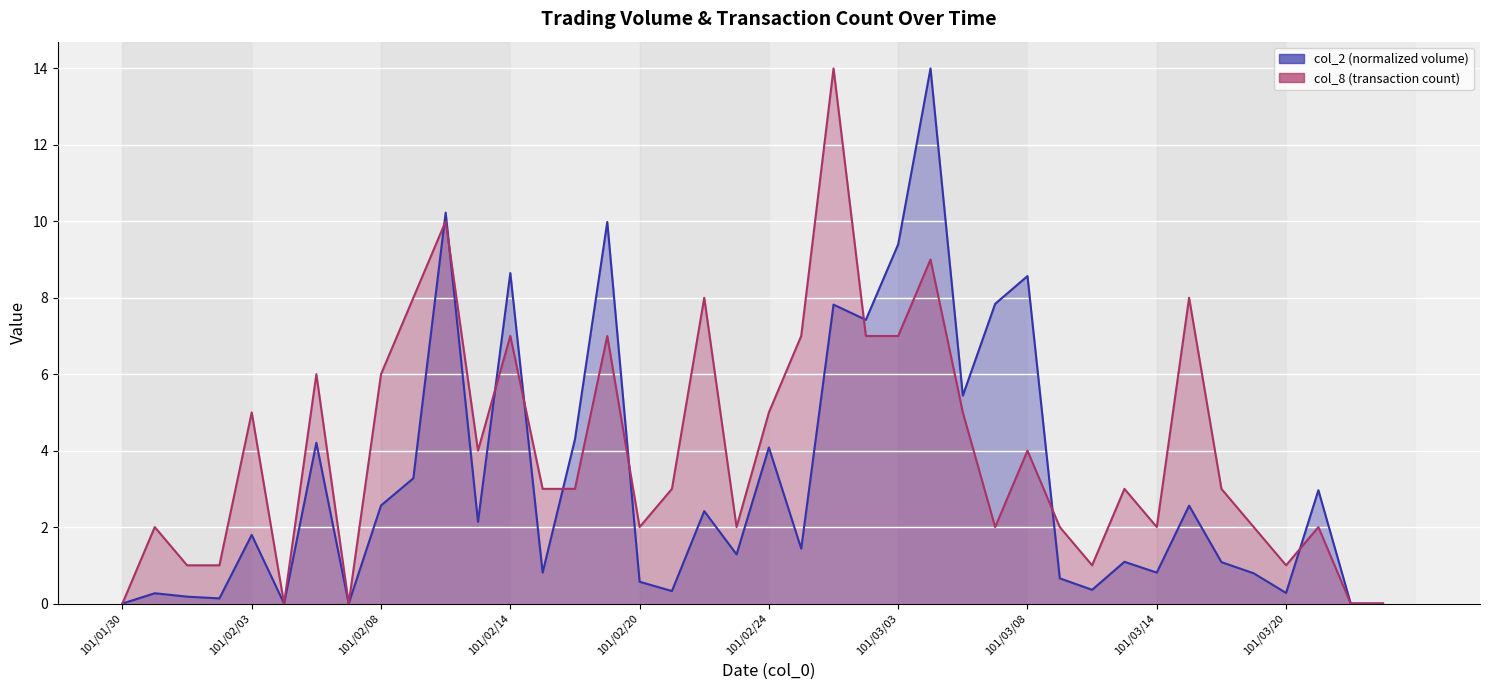

What is the highest value of the col_2 series?

14.0